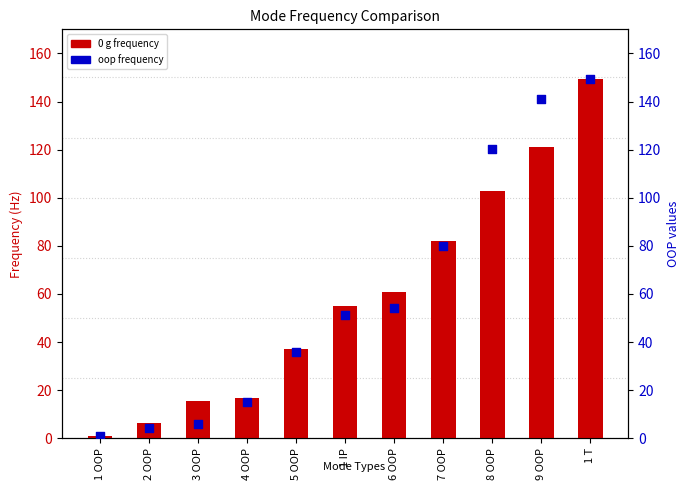

Which series has the largest Y range (max minus min)?

0 g